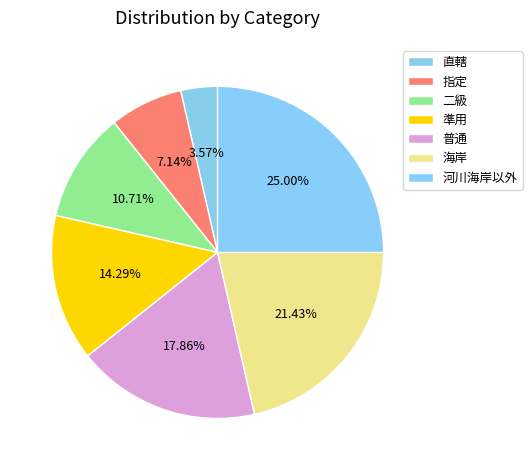

How many segments does this pie chart have?

7